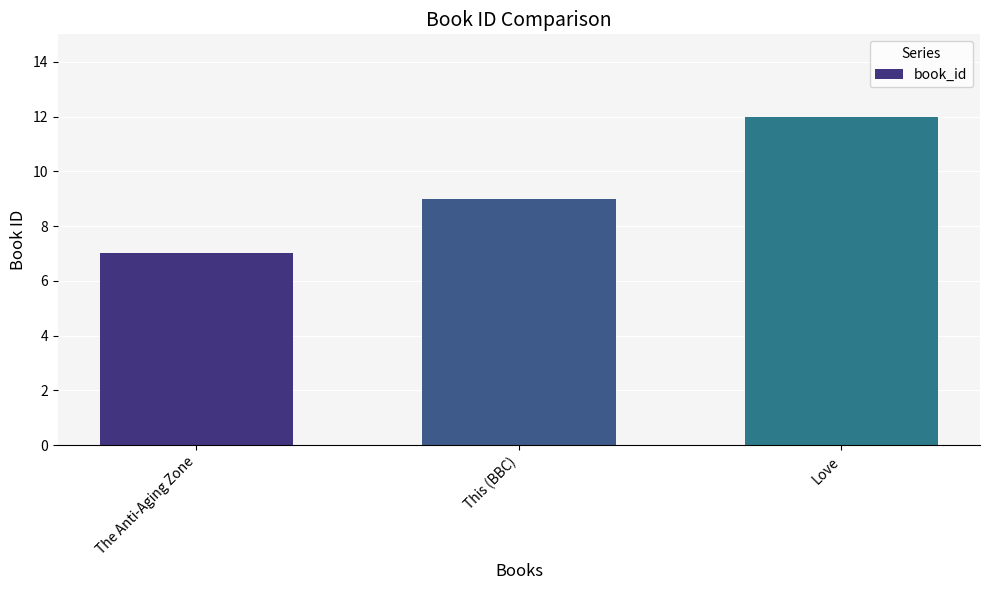

What is the label of the 2nd bar from the right?

This (BBC)